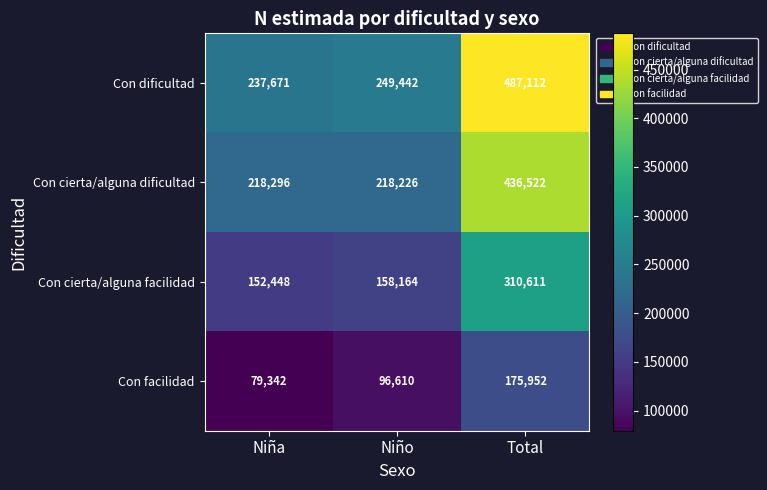

Reading left to right, extract all data points from this chart.

Con dificultad: Niña=237671	Niño=249442	Total=487112
Con cierta/alguna dificultad: Niña=218296	Niño=218226	Total=436522
Con cierta/alguna facilidad: Niña=152448	Niño=158164	Total=310611
Con facilidad: Niña=79342	Niño=96610	Total=175952